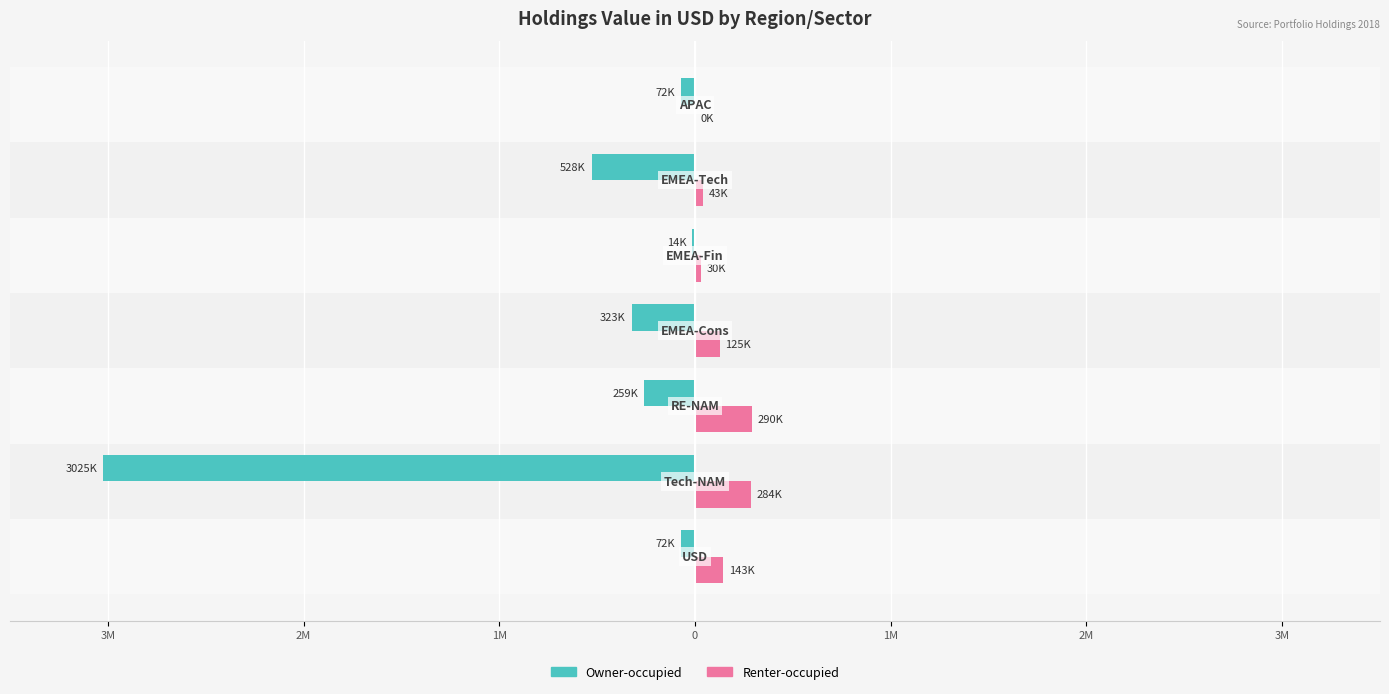

What are all the series names shown in the legend?

Owner-occupied, Renter-occupied